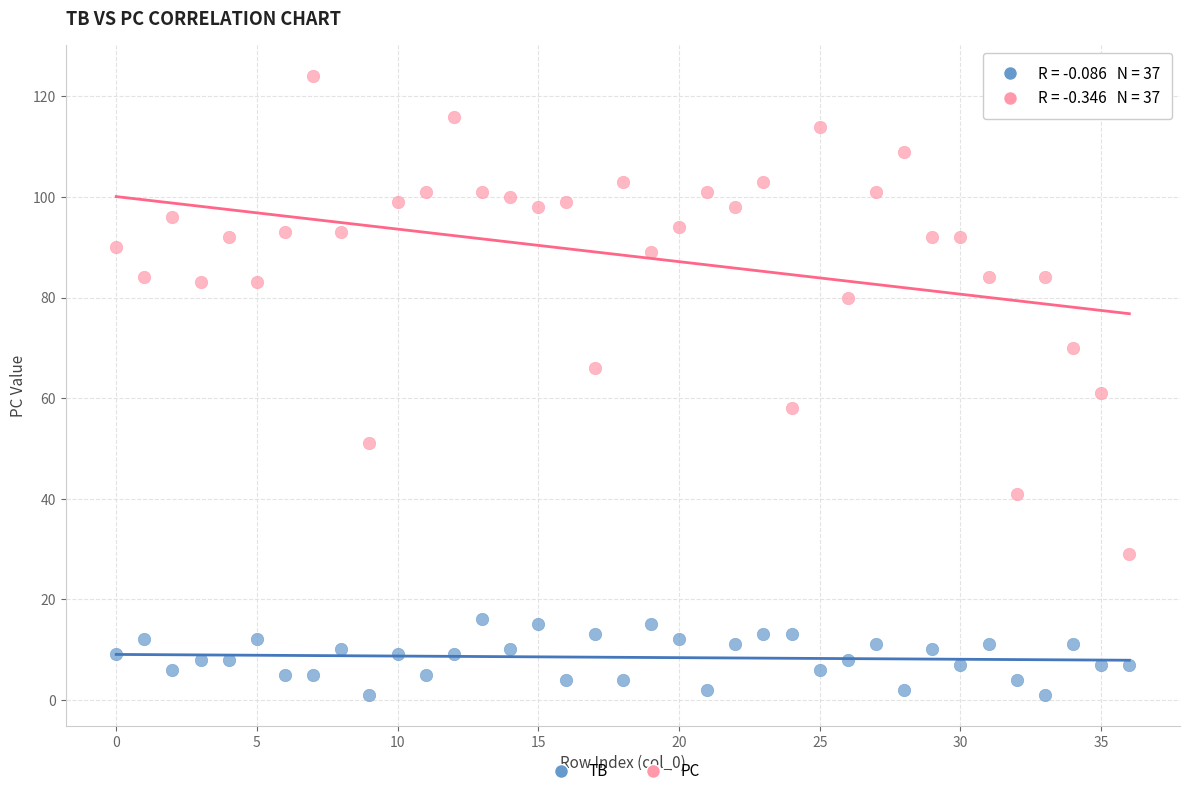

In the PC series, what Y value is closest to 76?

80